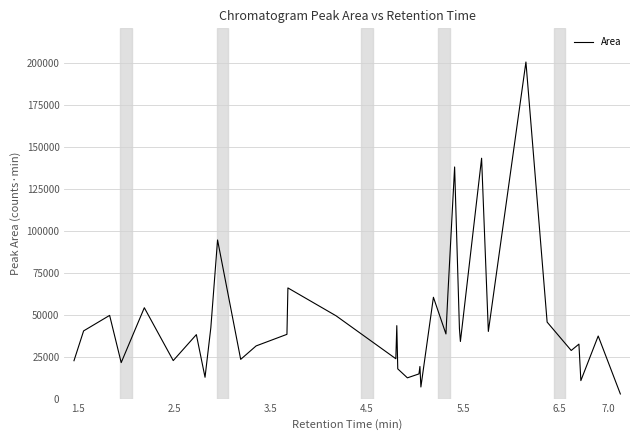

What is the greatest value displayed?

200328